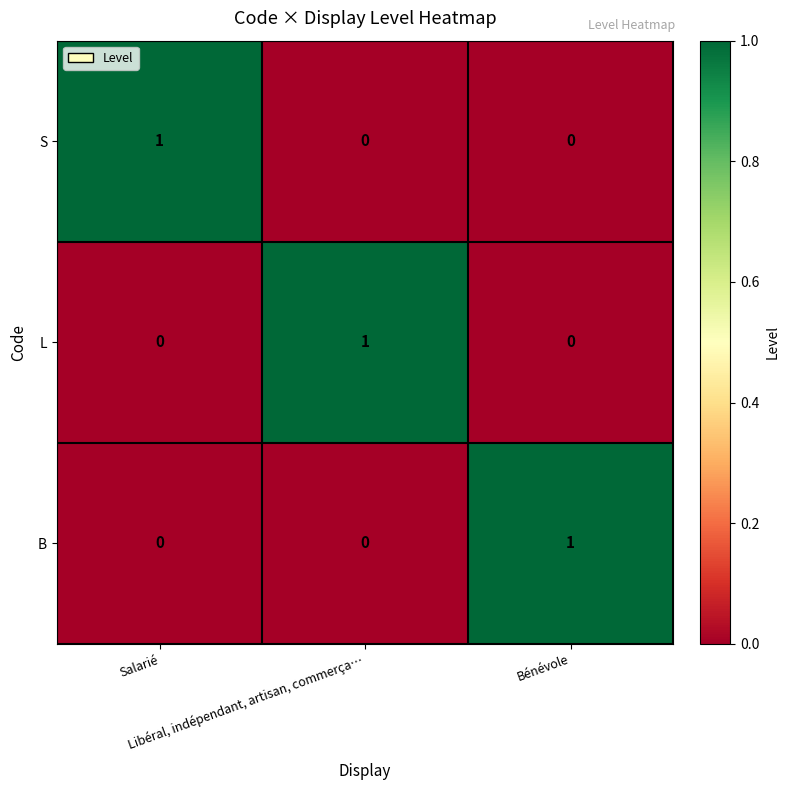

How many S values are between 0 and 1?

3